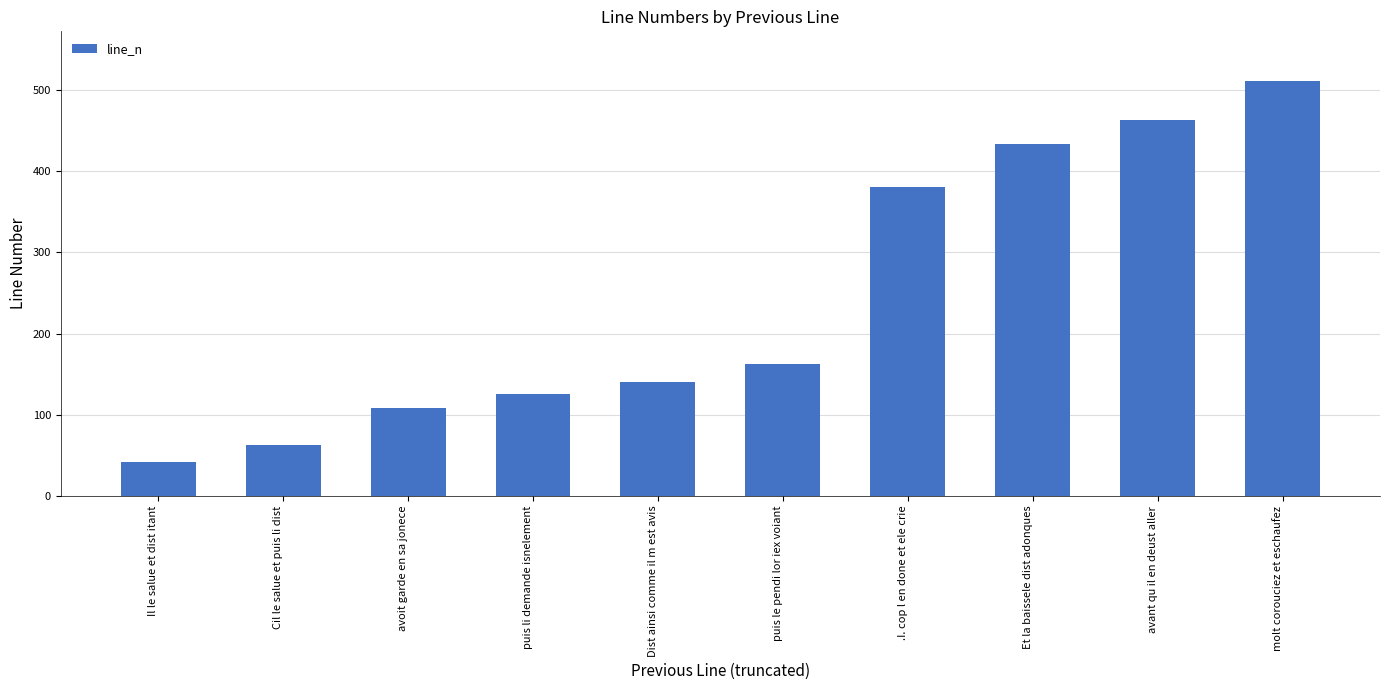

What is the smallest value displayed?

42